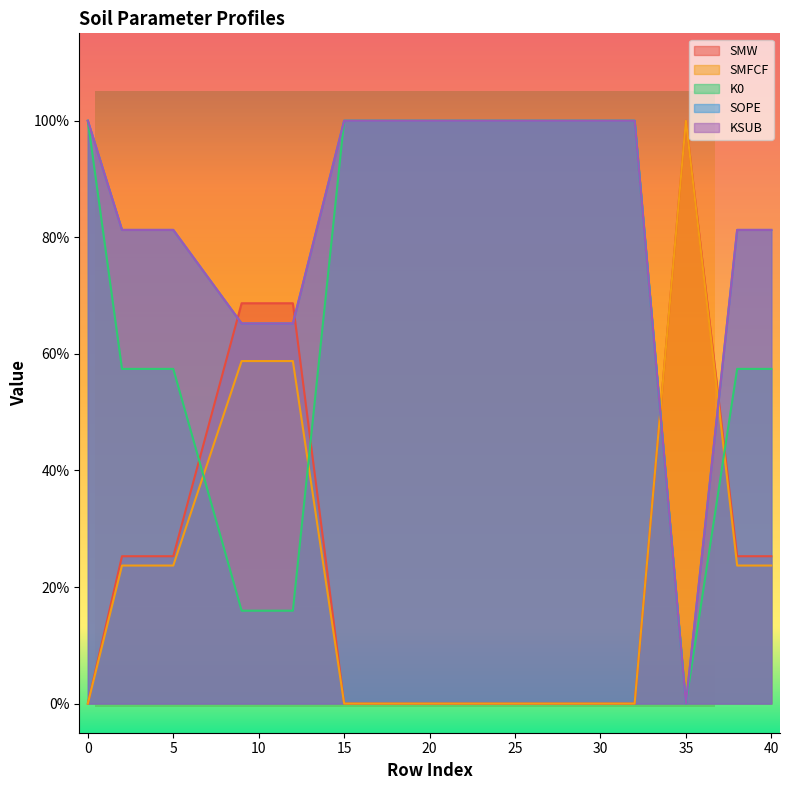

What are all the series names shown in the legend?

SMW, SMFCF, K0, SOPE, KSUB